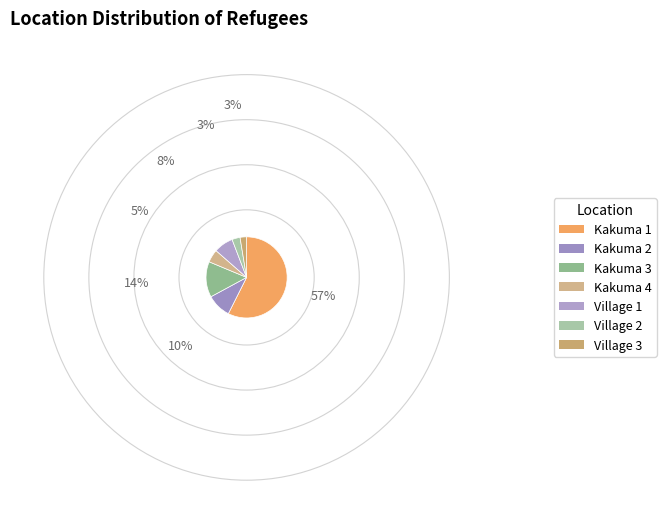

Do Kakuma 4 and Village 3 together represent more than half of the pie?

No